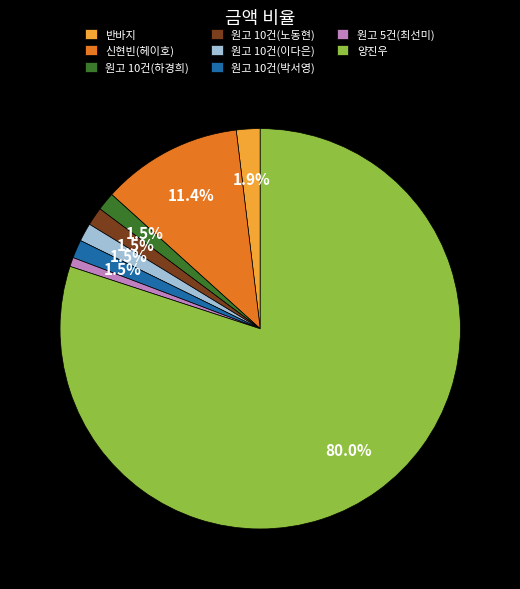

Which category has the smallest portion of the pie?

원고 5건(최선미)